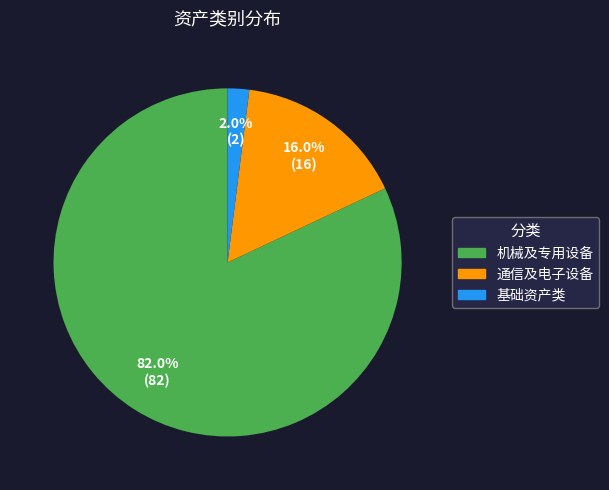

Does any single category account for the majority?

Yes